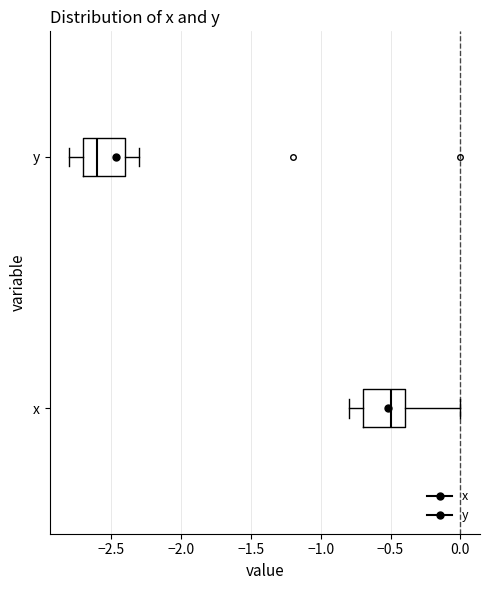

Reading bottom to top, read every box against the x-axis: the position of its median line, the range the box covers, and the ends of its whiskers. The values are not printed on the chart, so give them approximately, as read against the axis.

x: median -0.5, box -0.7 to -0.4, whiskers -0.8 to 0.0
y: median -2.6, box -2.7 to -2.4, whiskers -2.8 to -2.3